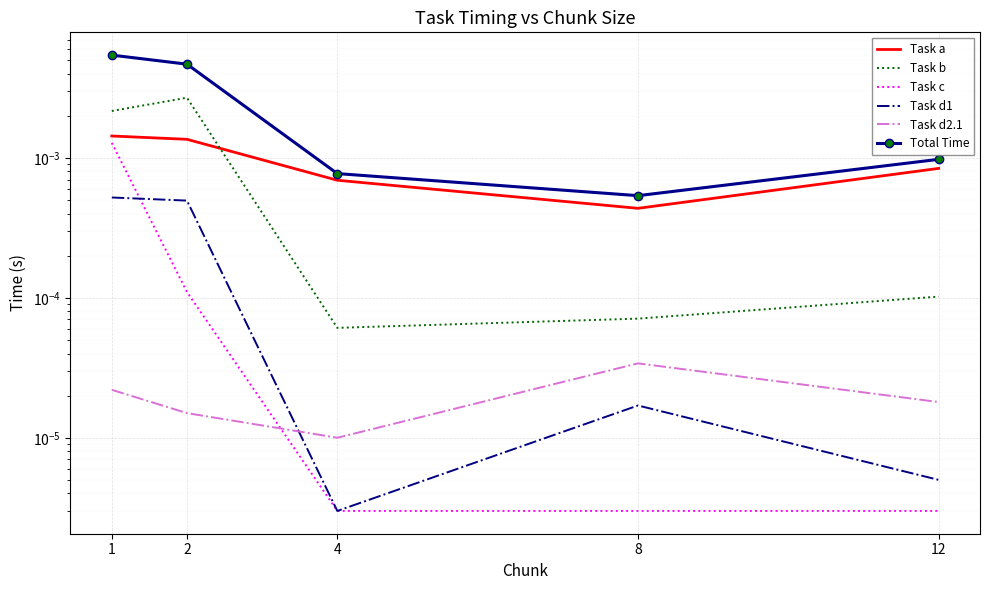

List the series in order of their peak value, lowest first.

Task d2.1, Task d1, Task c, Task a, Task b, Total Time